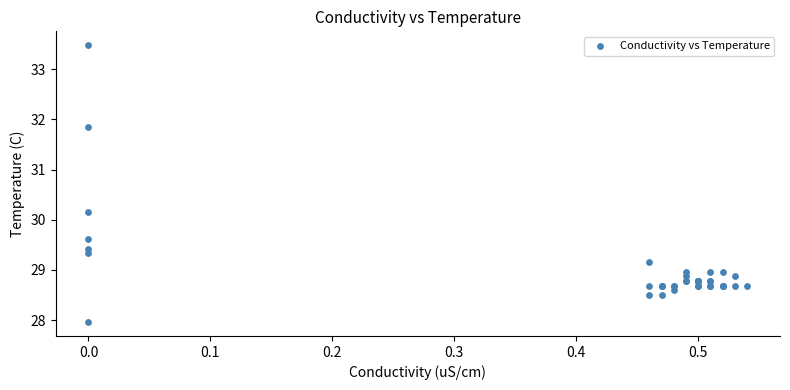

What Y value in the scatter plot is closest to 30?

30.2